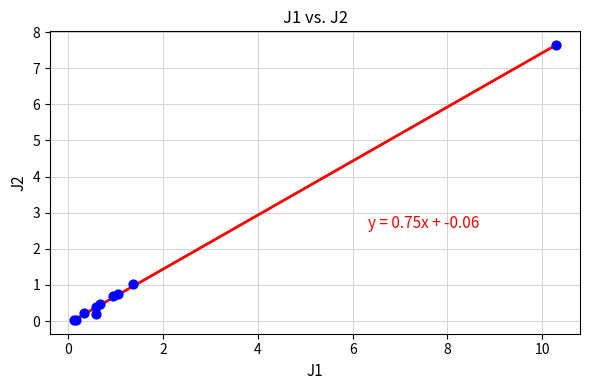

What Y value in the scatter plot is closest to 3?

1.0